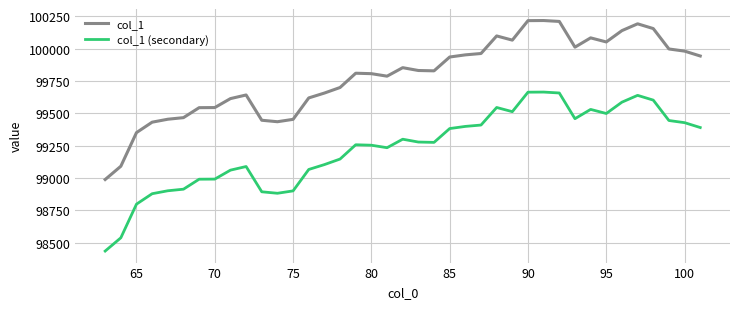

True or false: col_1 and col_1 (secondary) cross at least once.

False